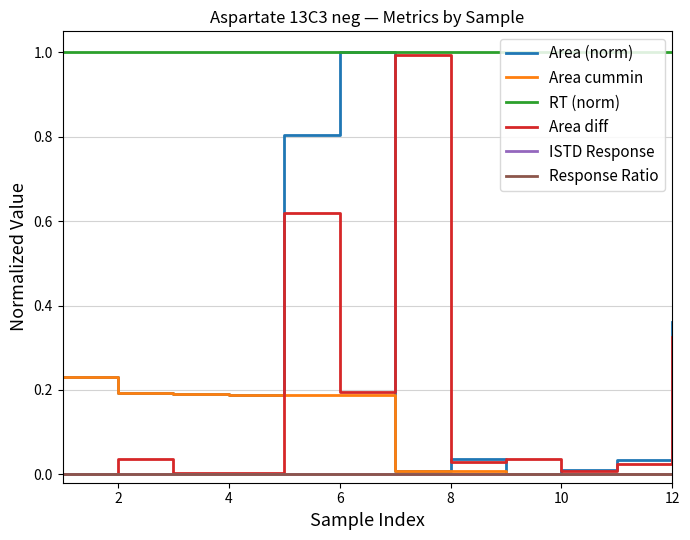

Is this an area chart (filled region under the line)?

No